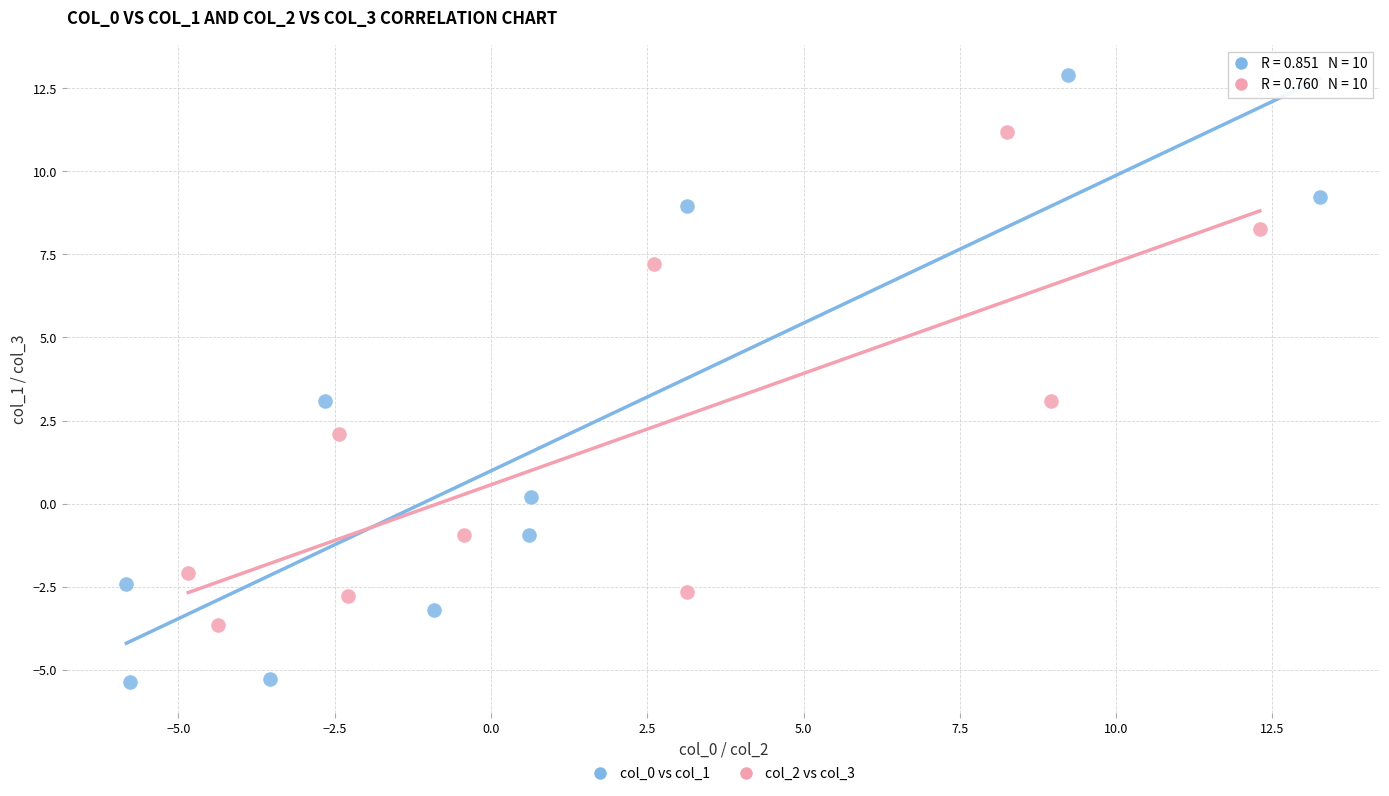

Which series contains the highest Y value?

col_0 vs col_1